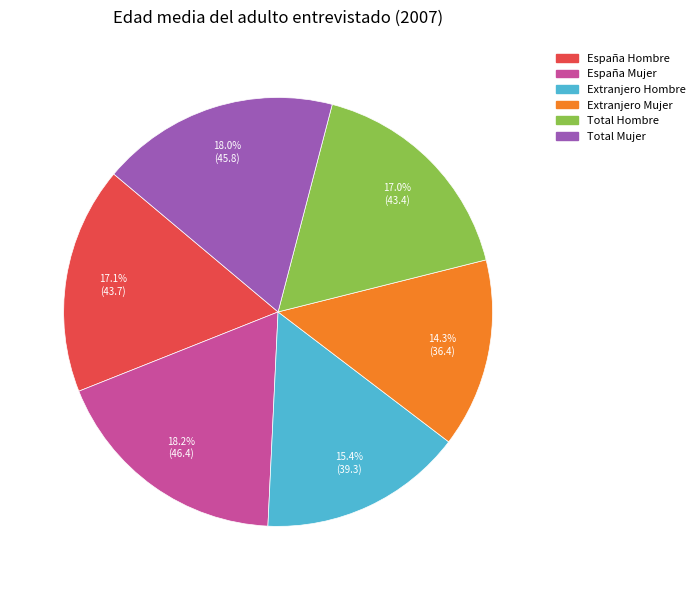

Is the sum of Total Hombre and Extranjero Hombre greater than half?

No